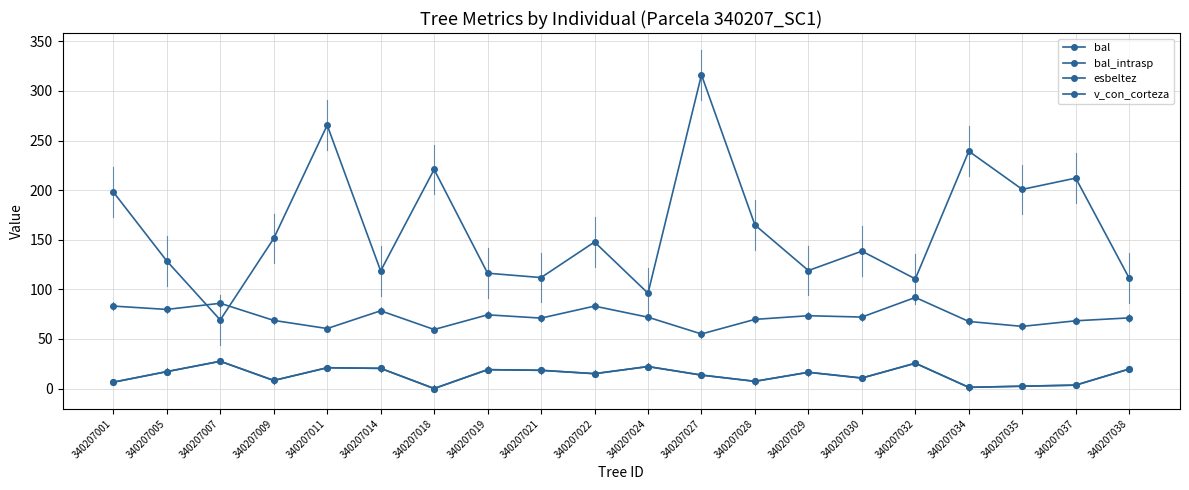

Is it true that v_con_corteza equals 48.5 at 340207014?

False